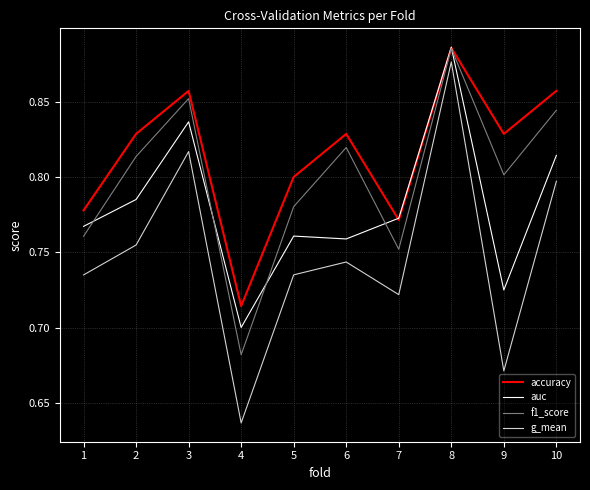

List the series in order of their overall mean, highest first.

accuracy, f1_score, auc, g_mean